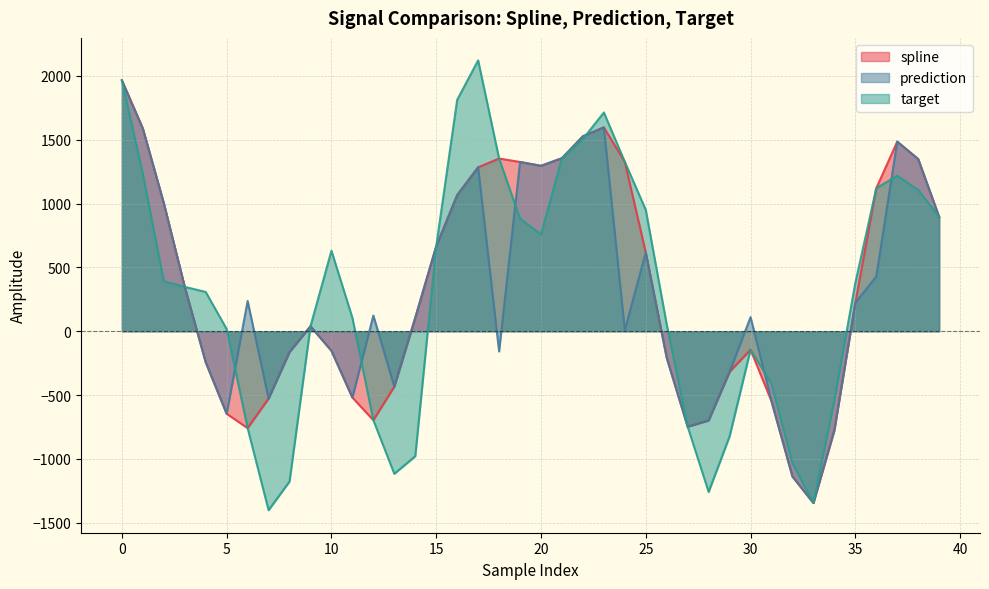

What is the minimum value shown in the chart?

-1401.5